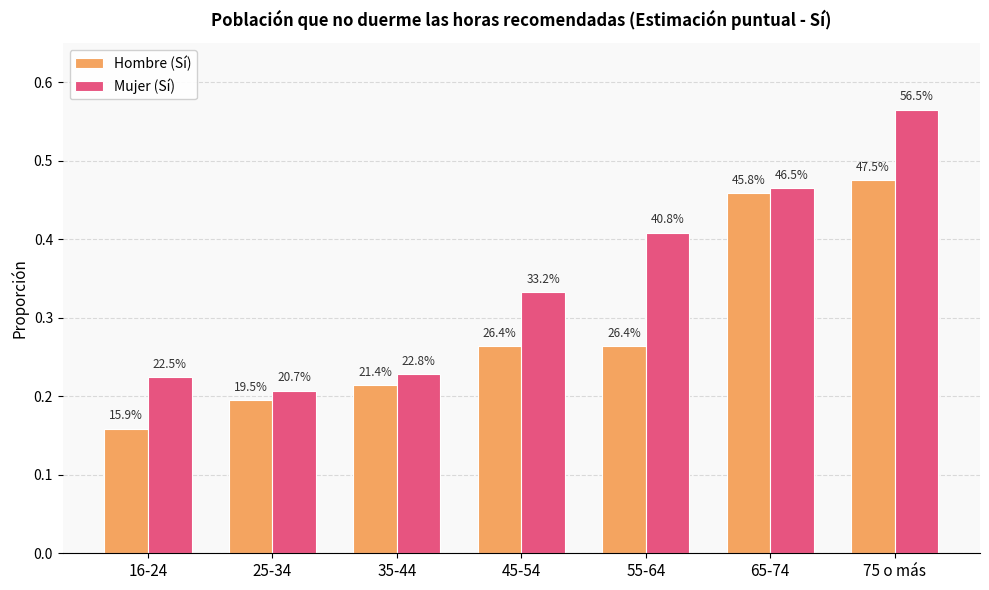

Does the chart contain any negative values?

No